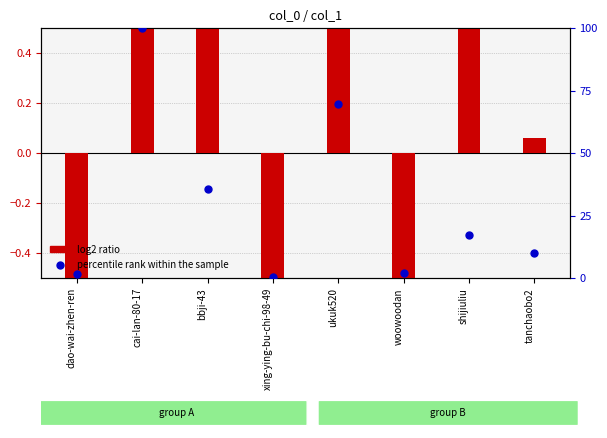

Which series contains the highest Y value?

percentile rank within the sample